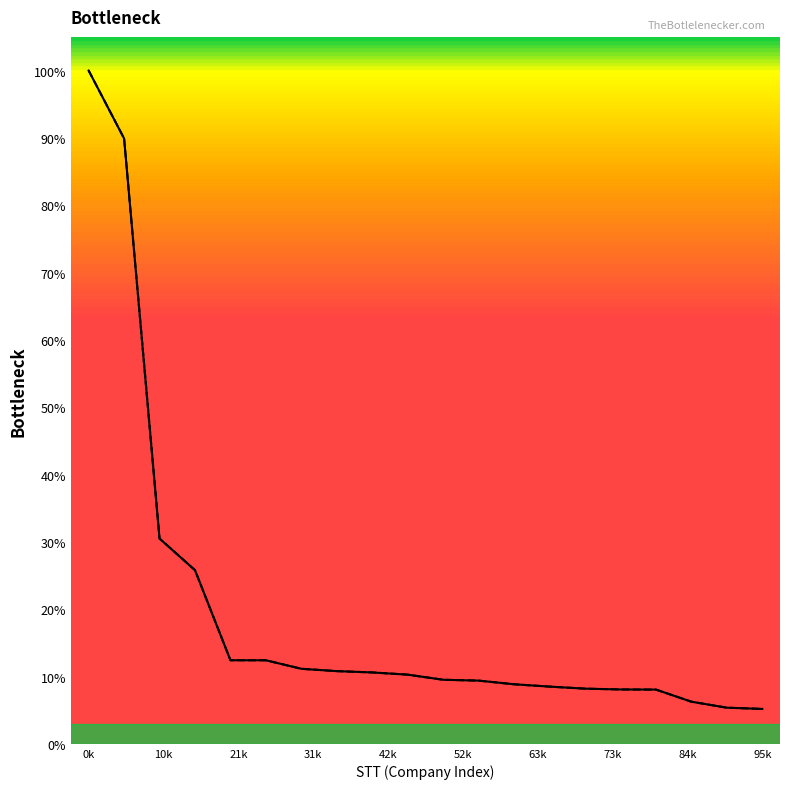

At how many categories does at least one series exceed 0?

20